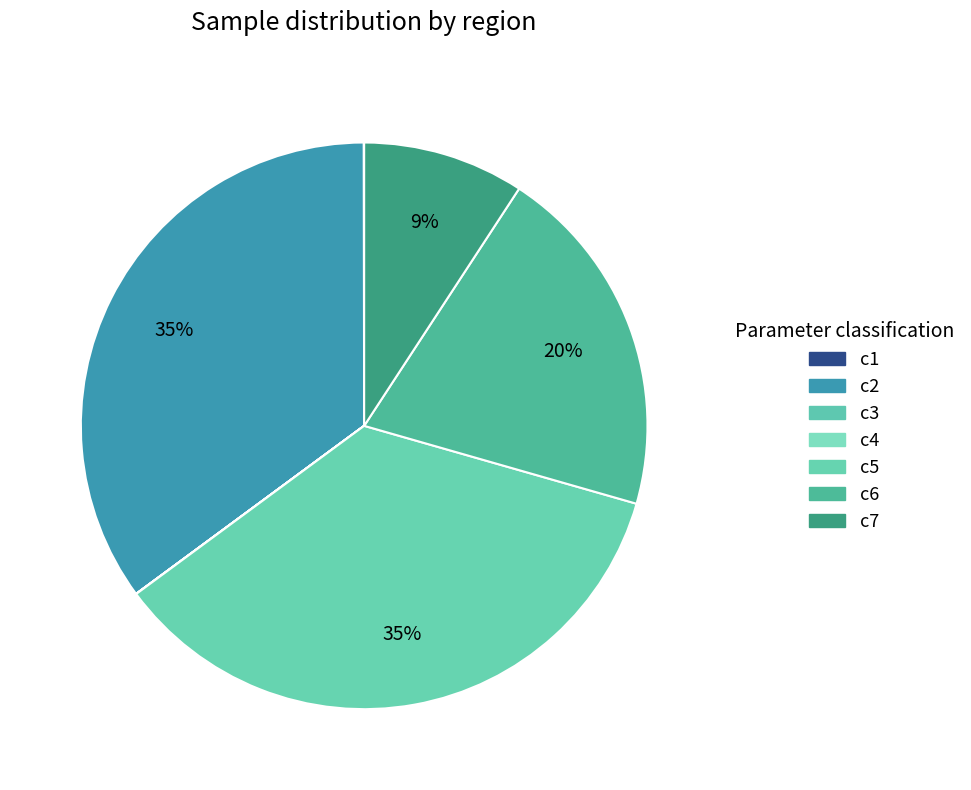

How many slices are in this pie chart?

7